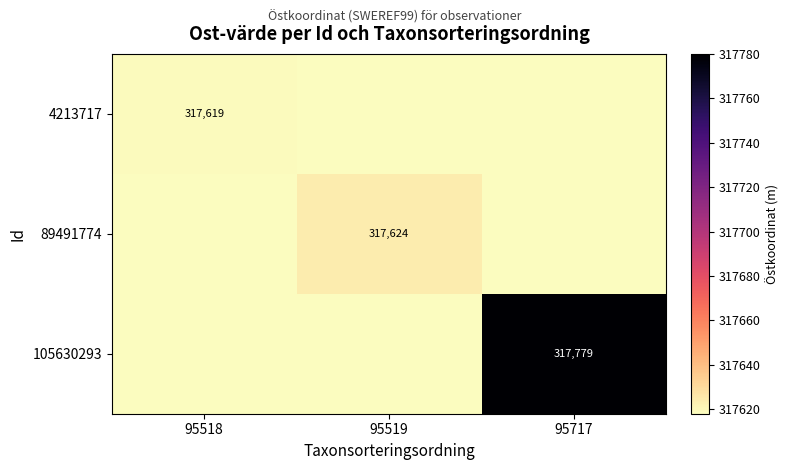

Is it true that 4213717 equals 317619 at 95518?

True